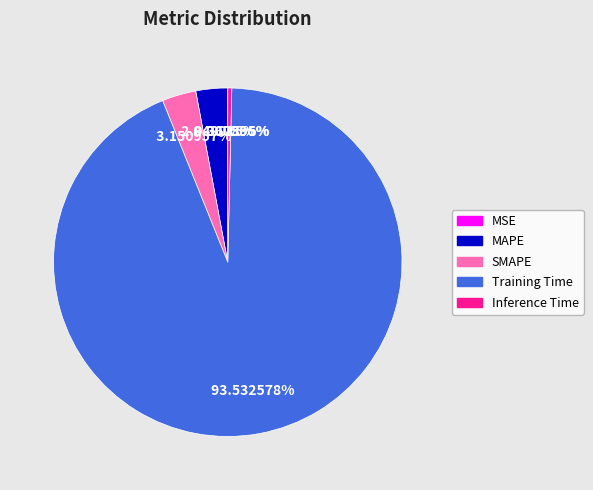

What is the largest slice in the pie chart?

Training Time